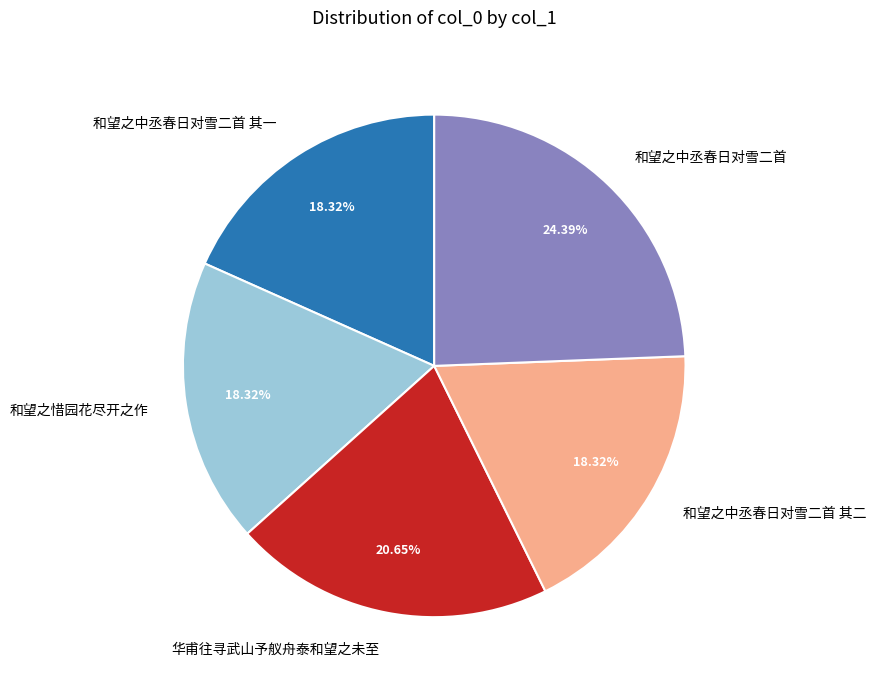

What percentage is the 和望之中丞春日对雪二首 slice, to the nearest percent?

24%